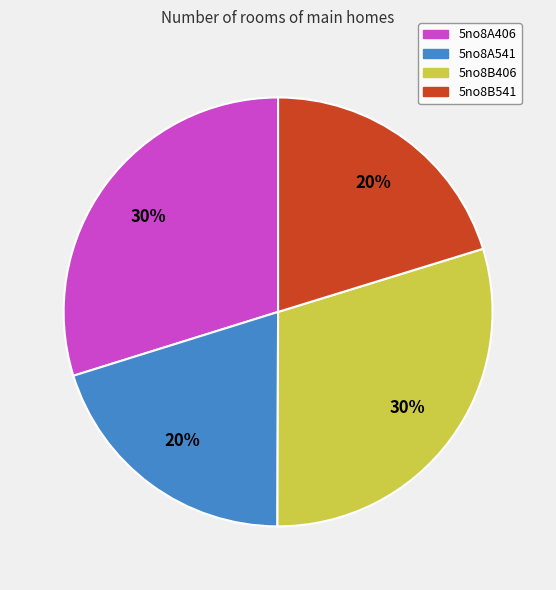

To the nearest percent, what is the difference between the 5no8B541 and 5no8A406 slice percentages?

10%